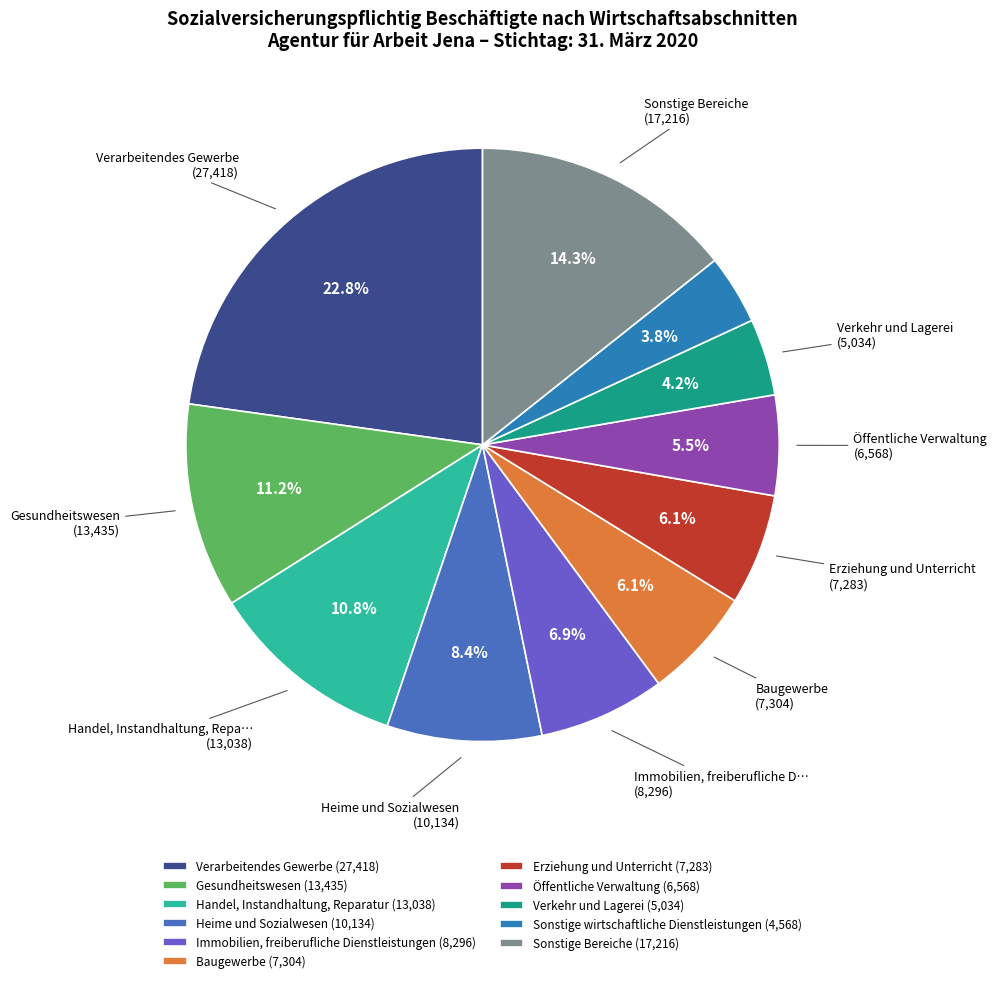

How many slices are in this pie chart?

11